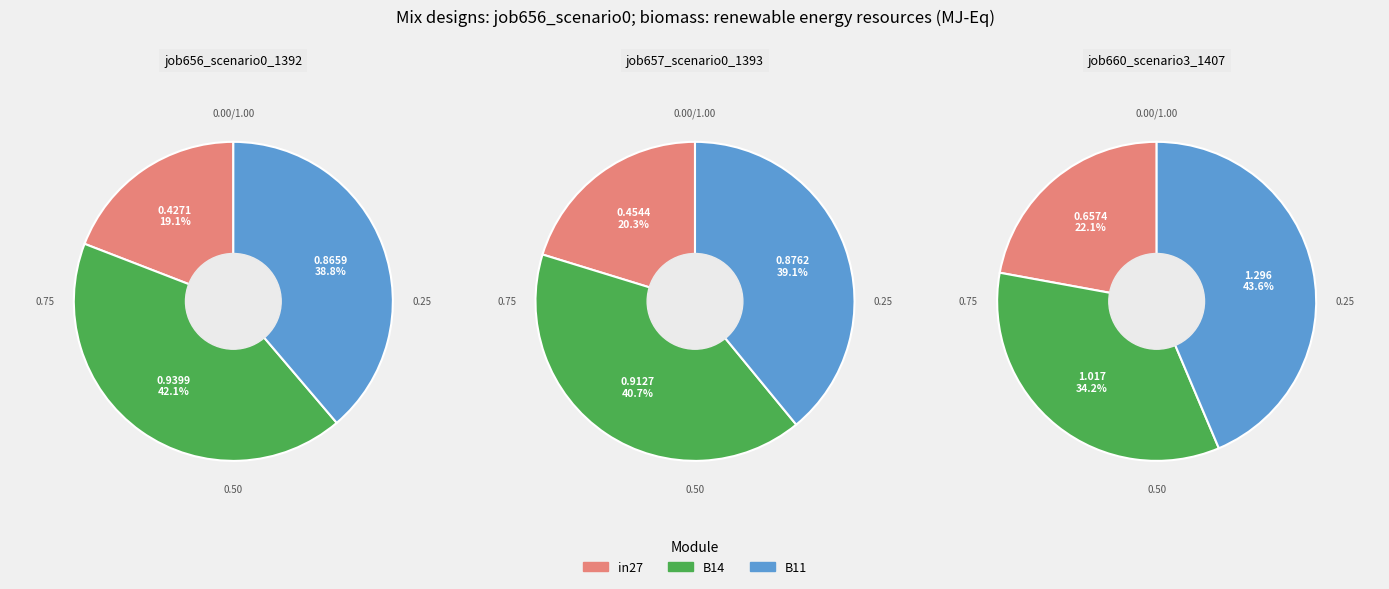

To the nearest percent, what is the difference between the B11 and B14 slice percentages?

3%